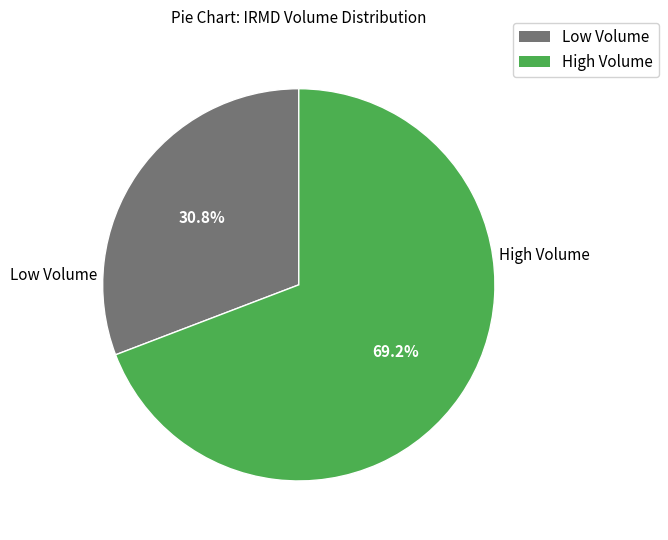

What is the ratio of the value at Low Volume to the value at High Volume?

0.4